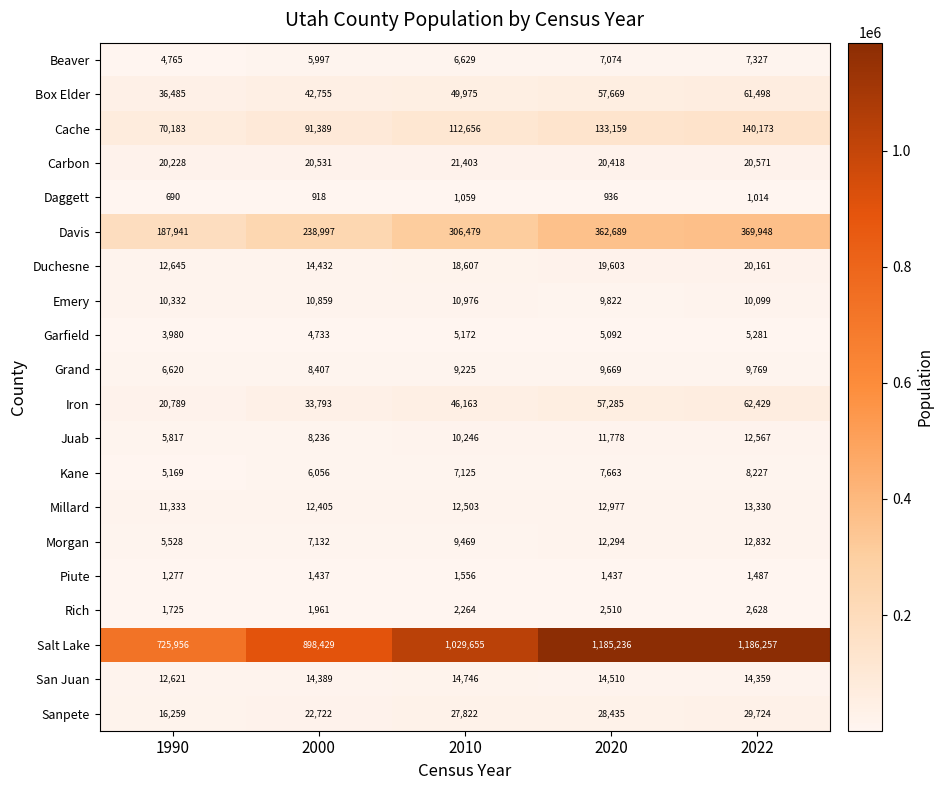

What is the difference between the second highest and minimum values in the Iron series?

36496